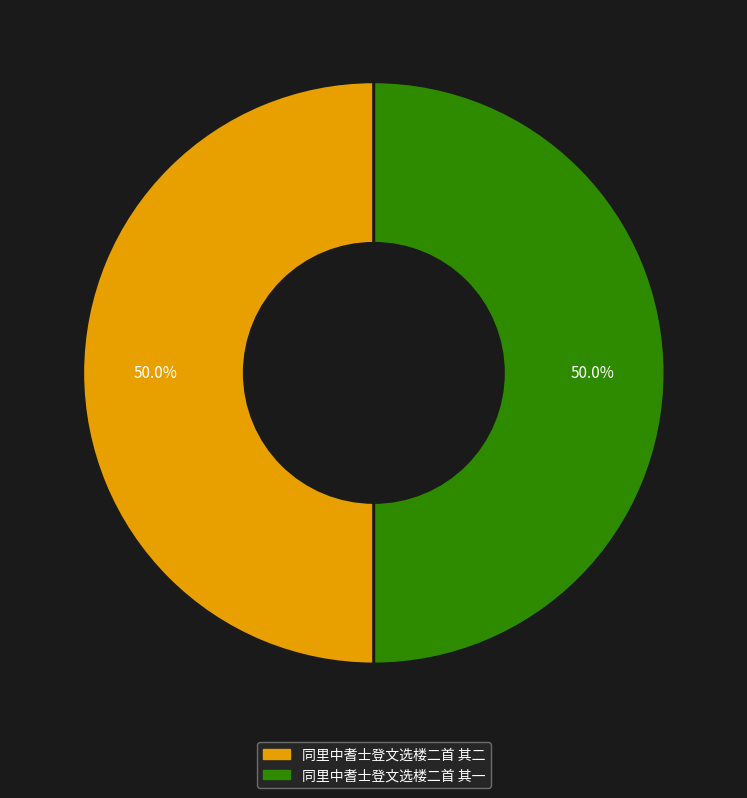

What is the ratio of the value at 同里中耆士登文选楼二首 其二 to the value at 同里中耆士登文选楼二首 其一?

1.0